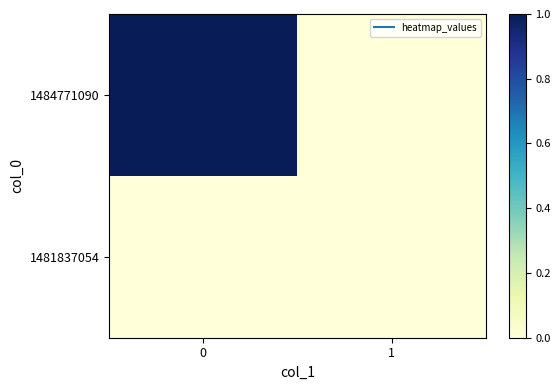

What is the spread (max minus min) of values at 0?

1